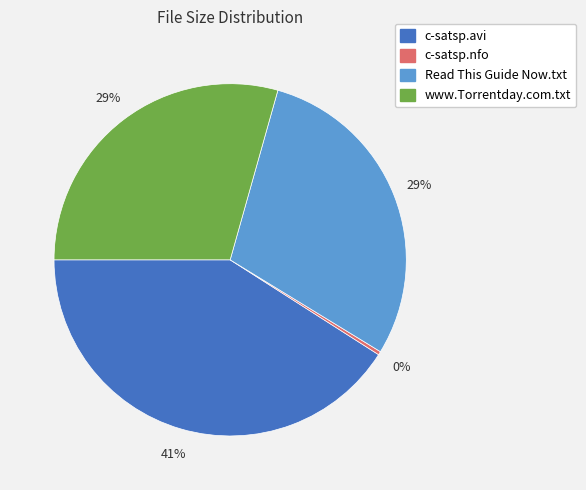

What is the ratio of the value at c-satsp.avi to the value at Read This Guide Now.txt?

1.4